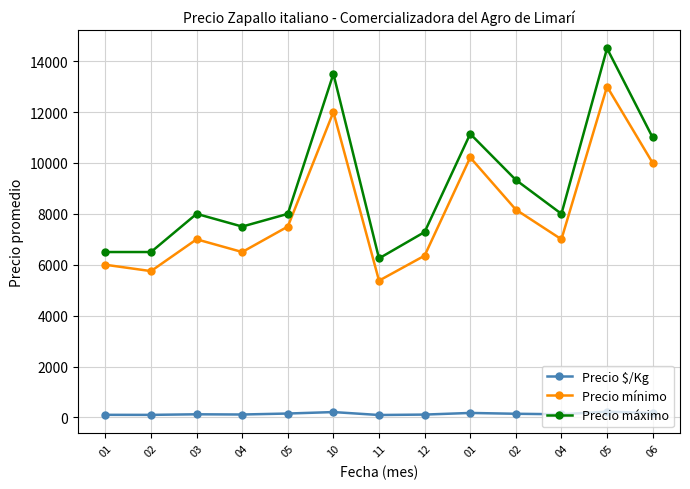

Which series has the largest range (max minus min)?

Precio máximo